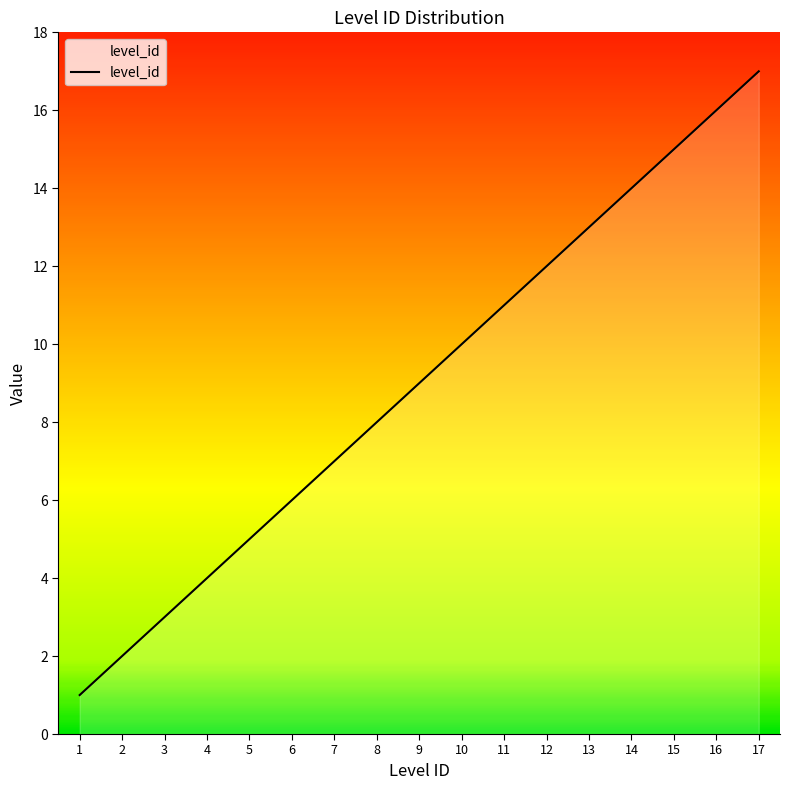

Rank the categories by value from highest to lowest.

17, 16, 15, 14, 13, 12, 11, 10, 9, 8, 7, 6, 5, 4, 3, 2, 1